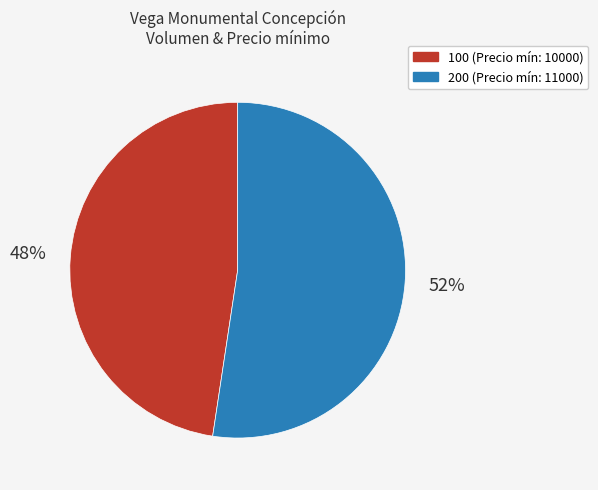

Is the sum of 100 (Precio mín: 10000) and 200 (Precio mín: 11000) greater than half?

Yes